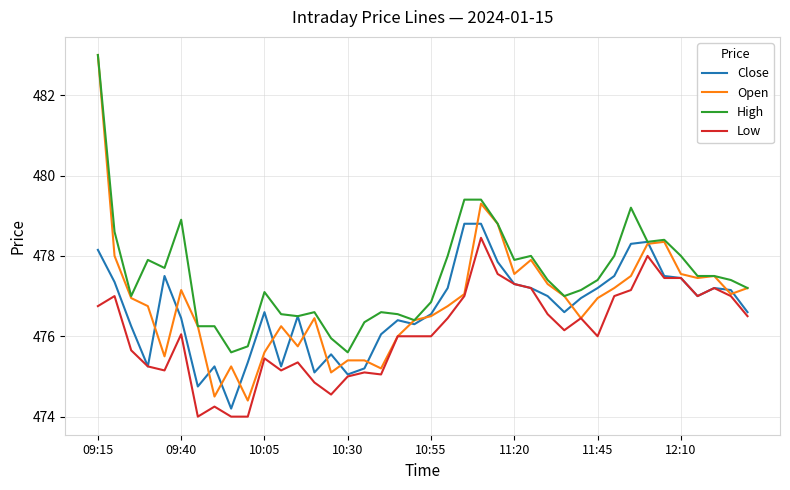

What is the minimum value for Low?

474.0